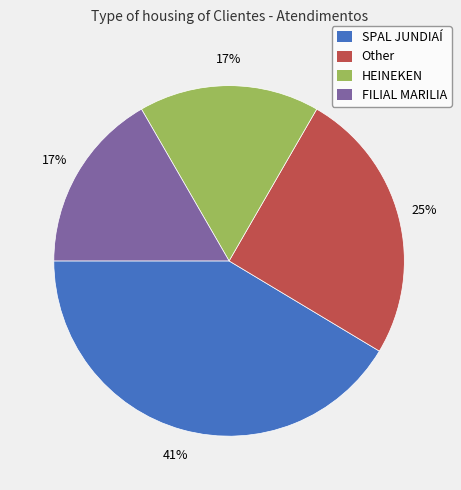

To the nearest percent, what portion does SPAL JUNDIAÍ represent?

41%